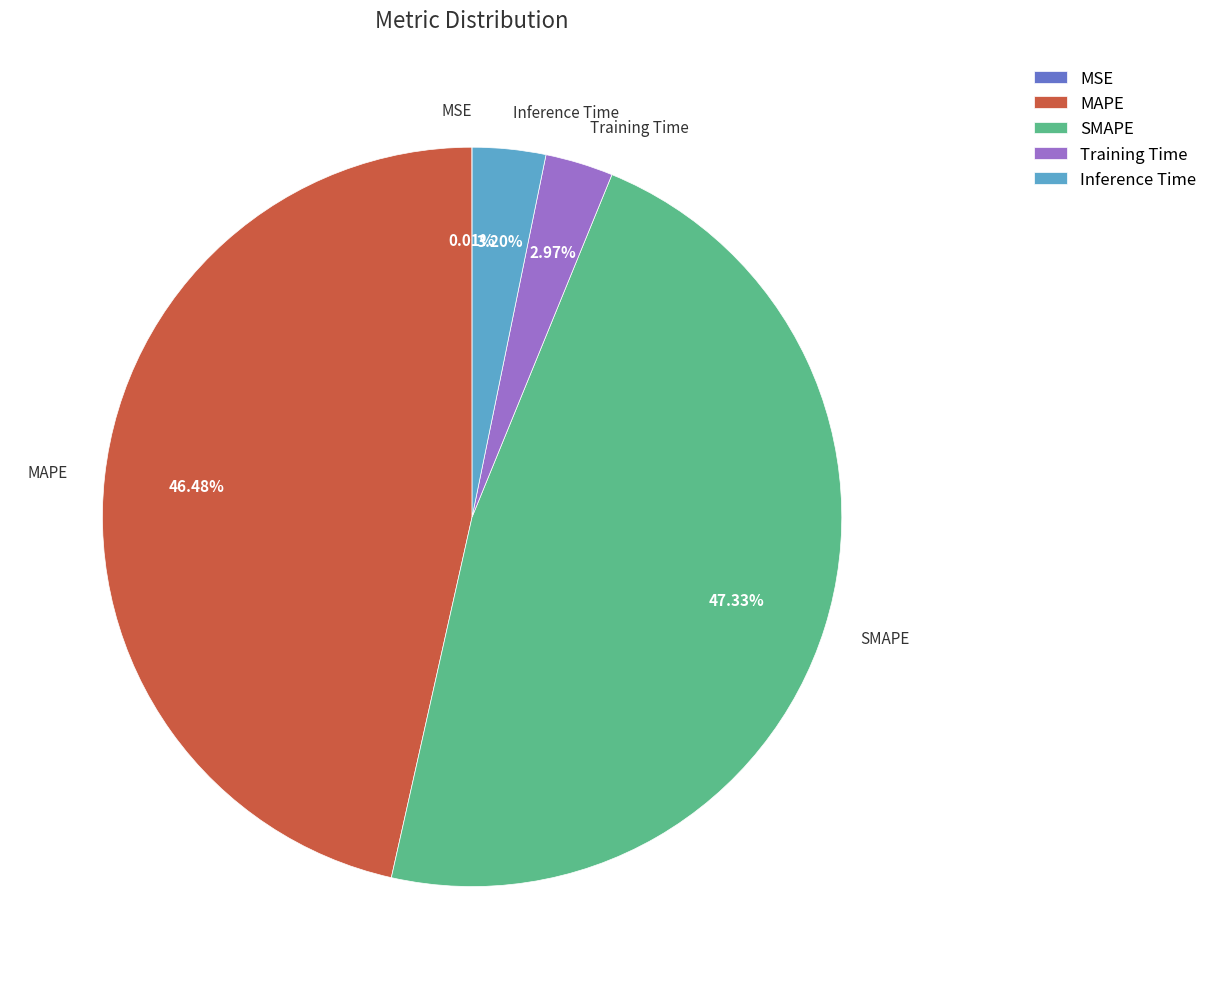

What percentage is NOT represented by MAPE?

53.5%